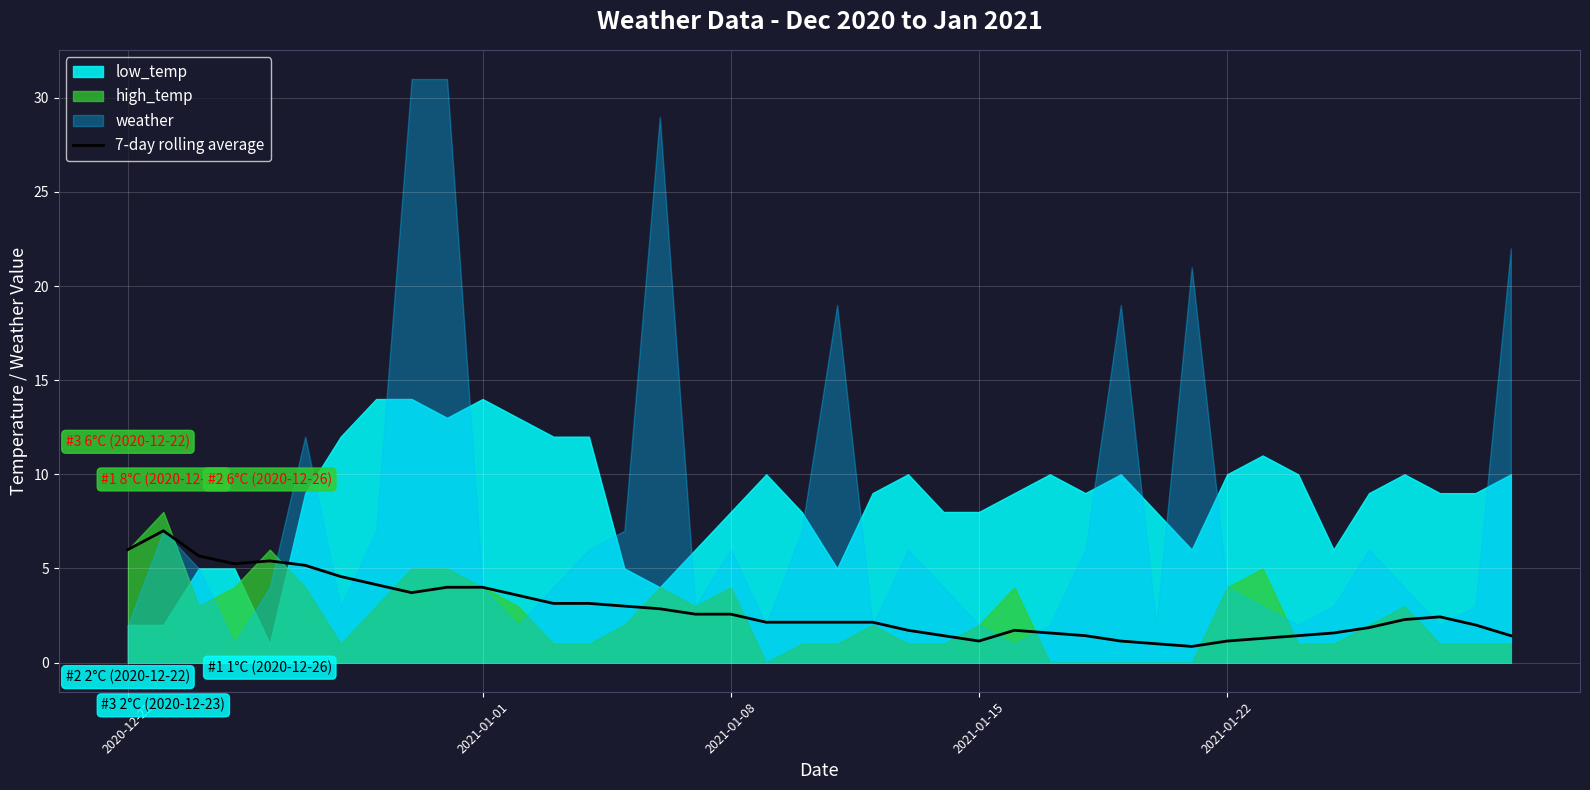

How many points are lower than both their immediate neighbors (excluding endpoints)?

4